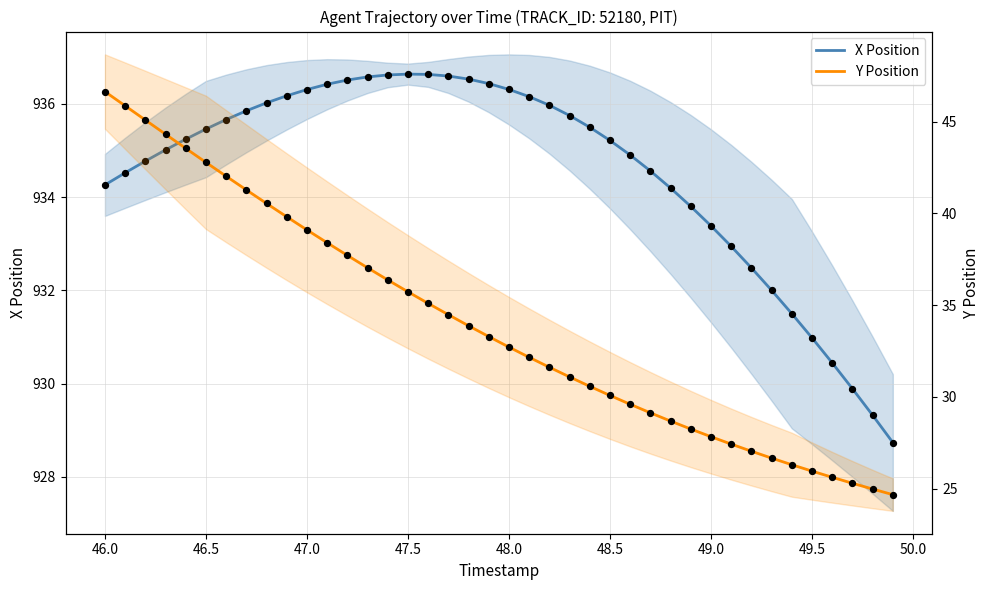

Is the value of X Position at 37 greater than the value of Y Position at 35?

Yes